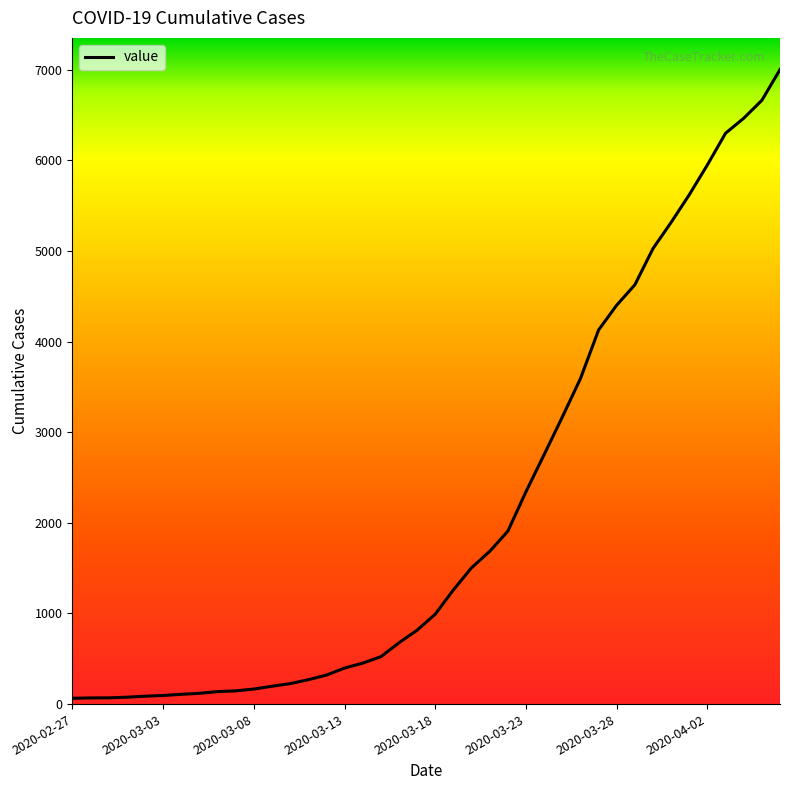

What is the difference between the maximum and minimum values?

6939